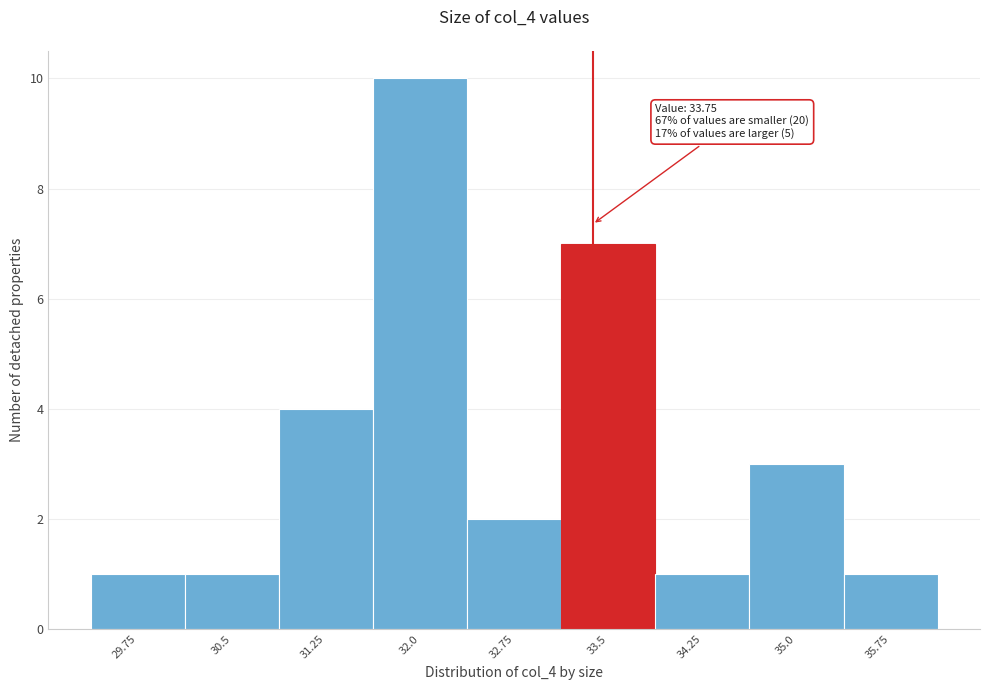

Reading left to right, transcribe all the data shown in this chart.

1	1	4	10	2	7	1	3	1